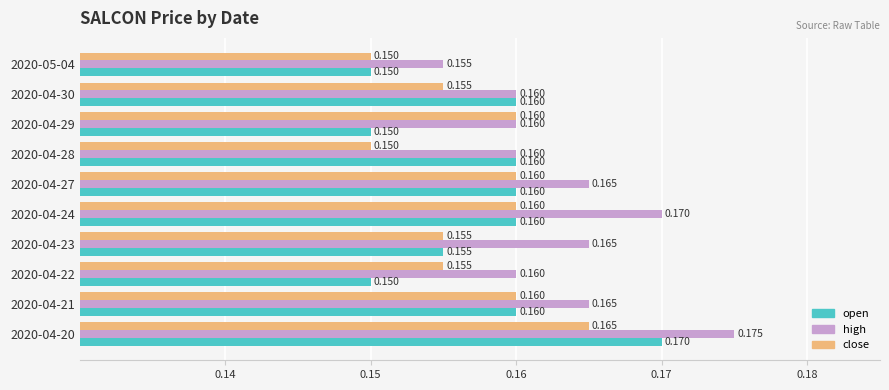

Between 2020-04-21 and 2020-04-22, which series saw the biggest shift?

open